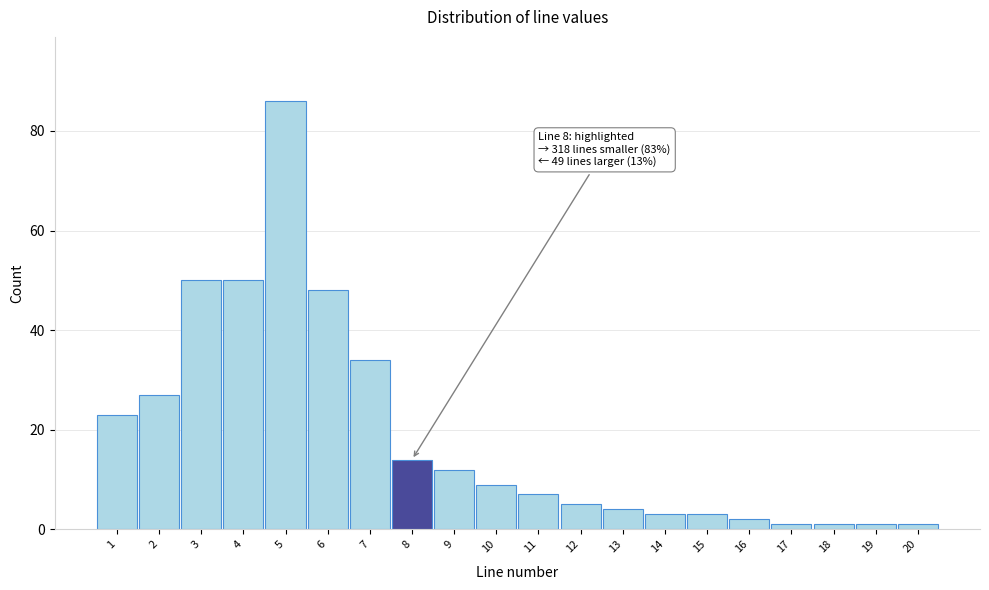

Reading right to left, extract all data points from this chart.

1	1	1	1	2	3	3	4	5	7	9	12	14	34	48	86	50	50	27	23